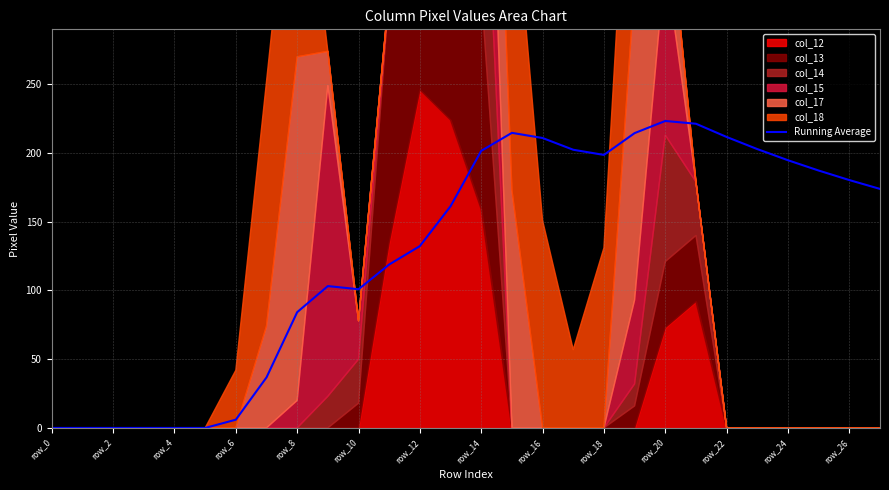

What is the sum of the values at 26 and 25?

367.6